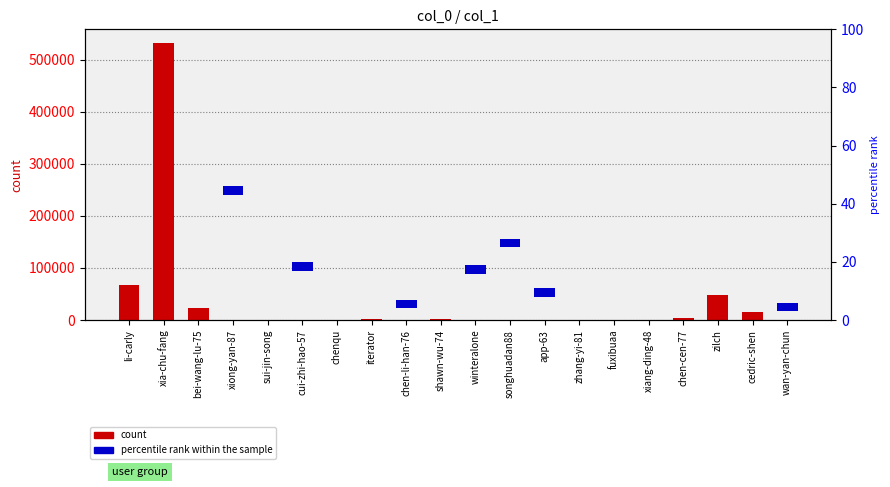

Which has a higher value, xiang-ding-48 or wan-yan-chun?

xiang-ding-48